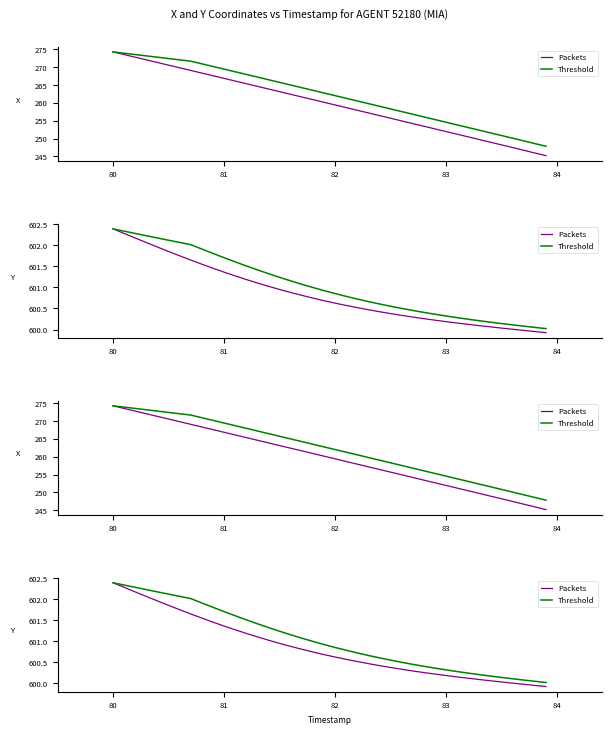

True or false: Packets has more than 2 interior local peaks.

False